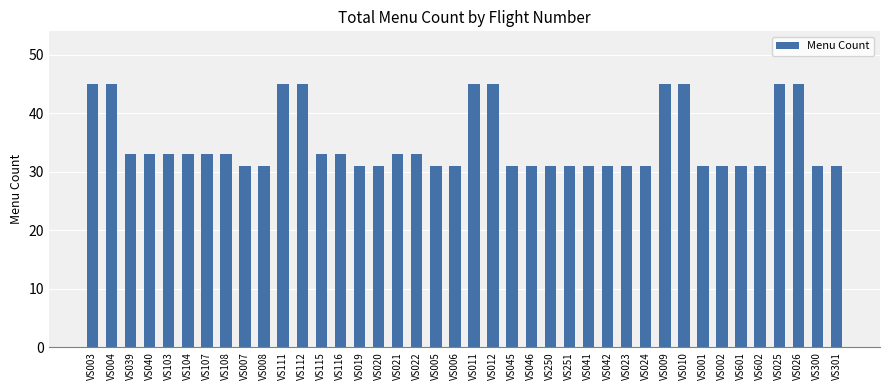

What is the smallest value displayed?

31